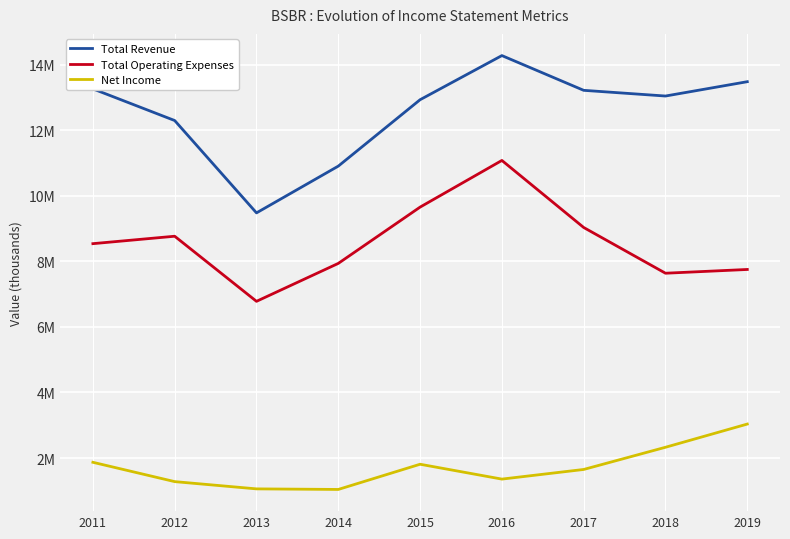

True or false: Net Income and Total Revenue intersect in this chart.

False